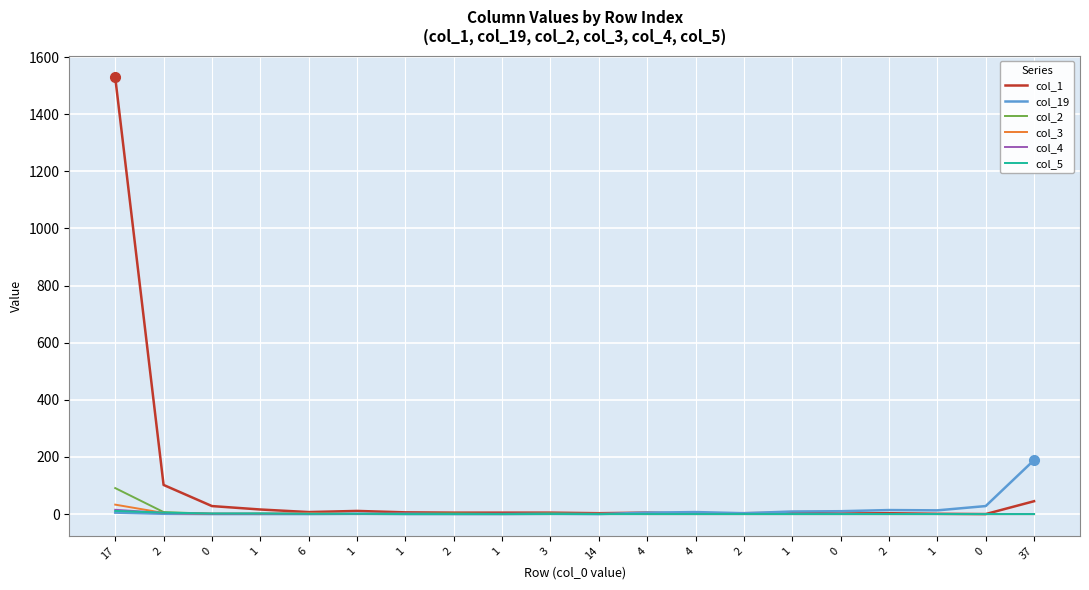

What is the highest value of the col_1 series?

1529